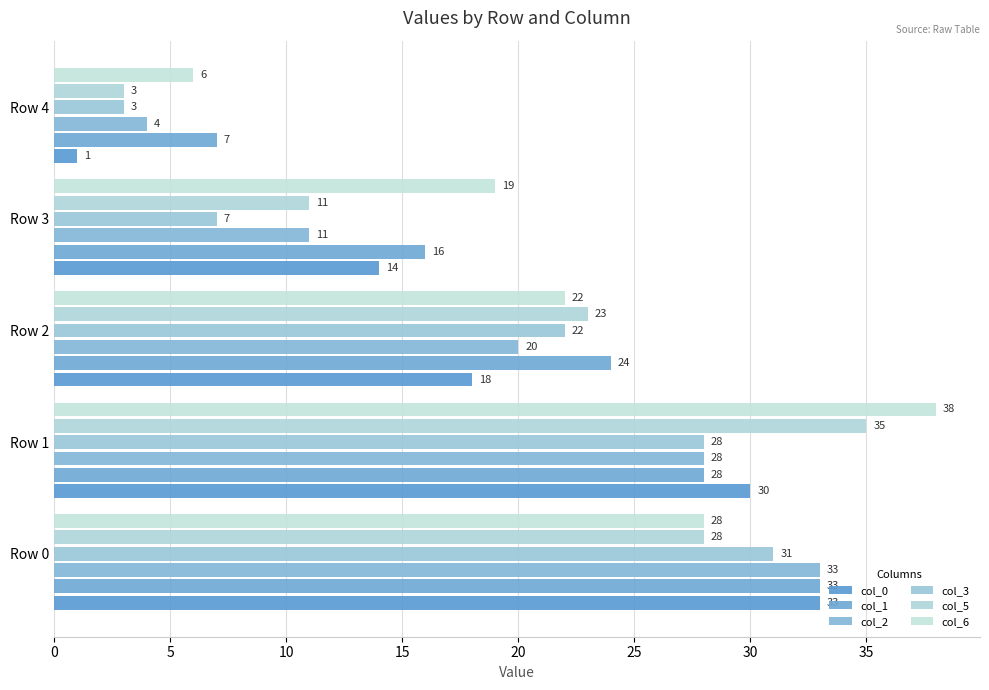

Which label corresponds to the largest value in the chart?

Row 1